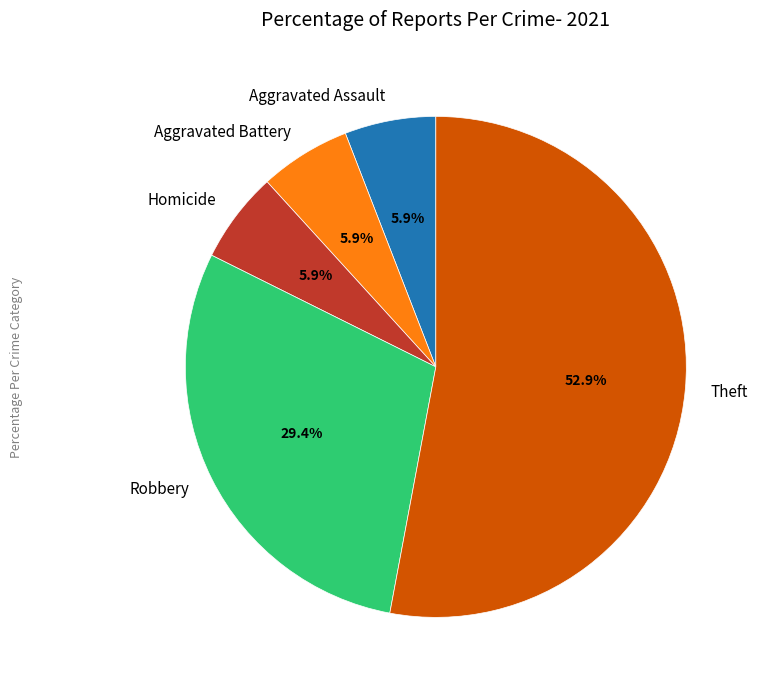

How many slices are in this pie chart?

5